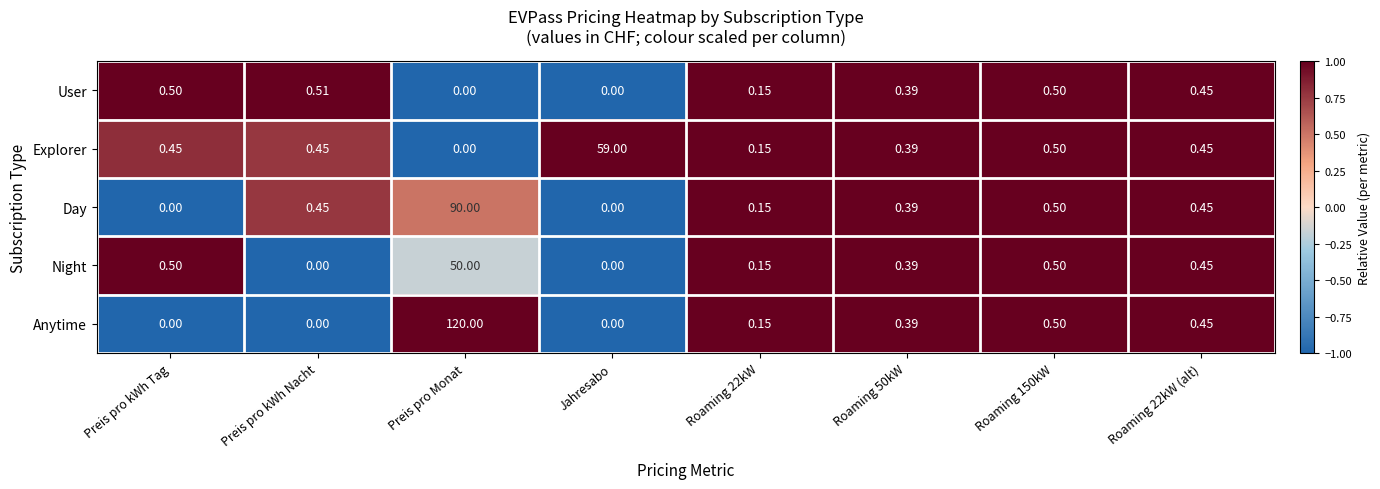

What is the difference between the highest and lowest values at Preis pro kWh Nacht?

0.5